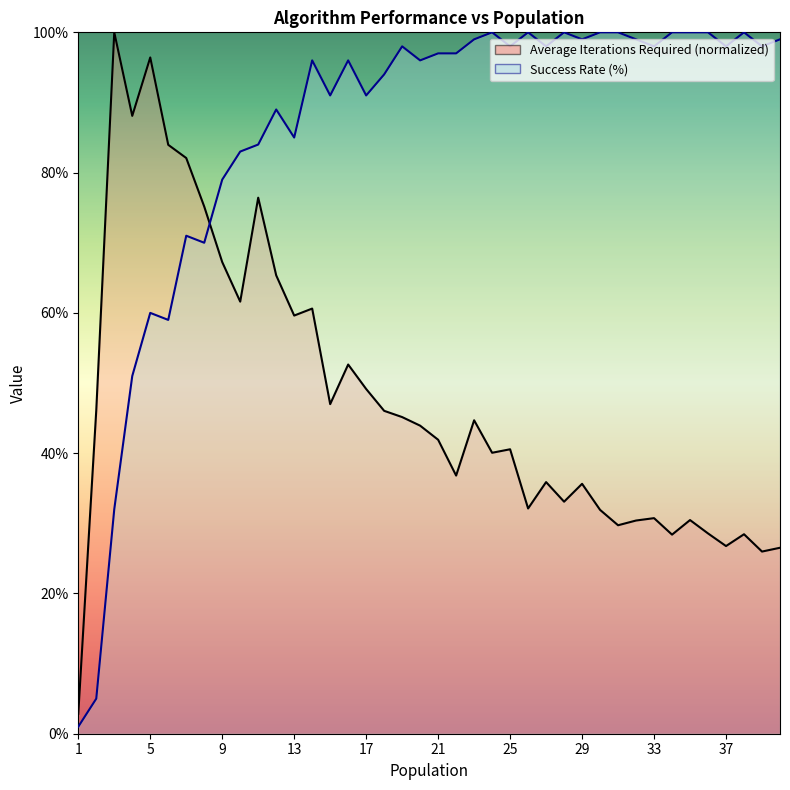

What is the total value across all series at 16?

148.6